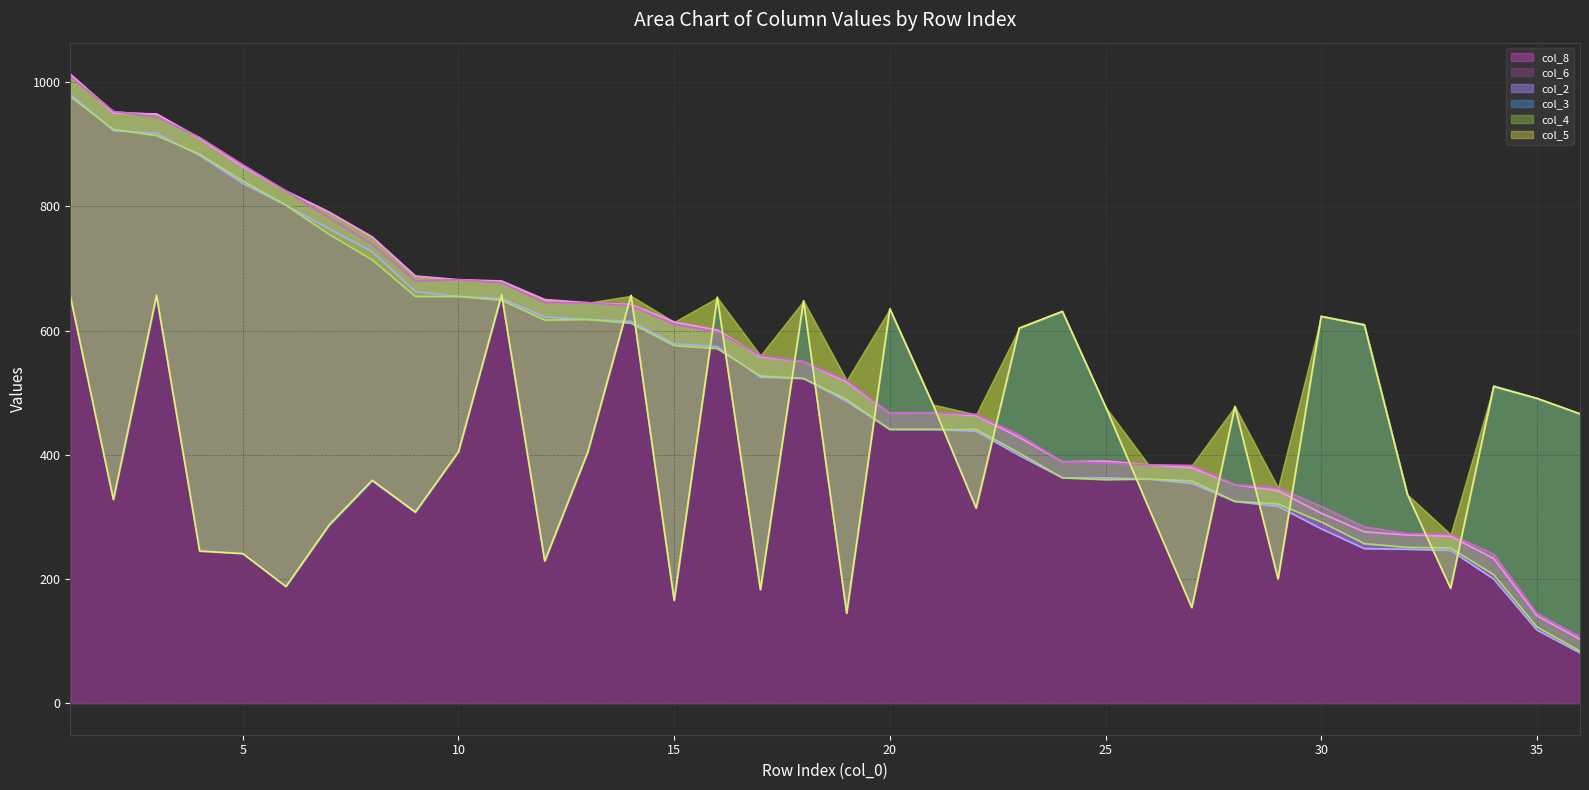

What is the lowest value of the col_8 series?

103